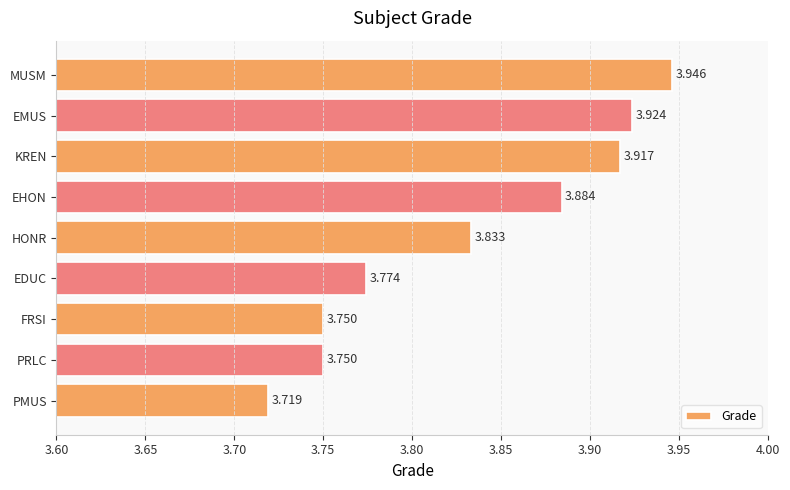

Between PMUS and MUSM, which is larger?

MUSM